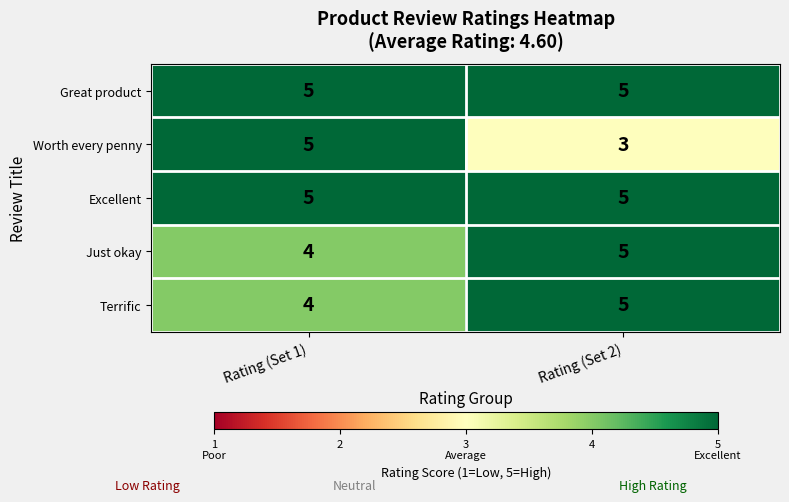

List the labels in order of Just okay value, largest first.

Rating (Set 2), Rating (Set 1)